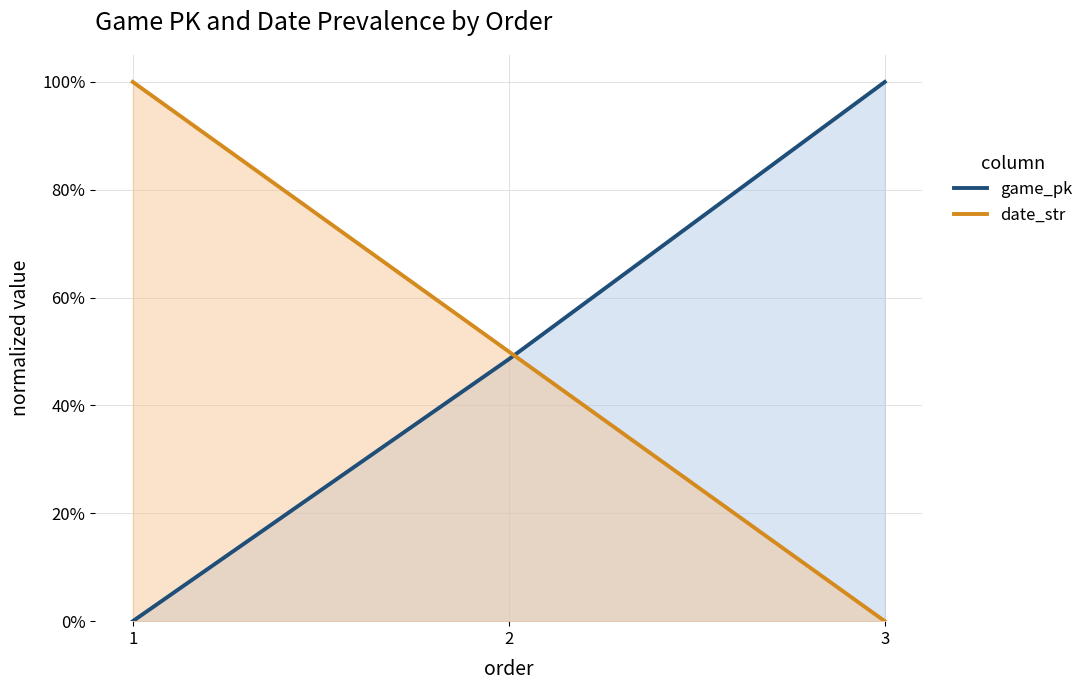

At how many categories does at least one series exceed 0?

3